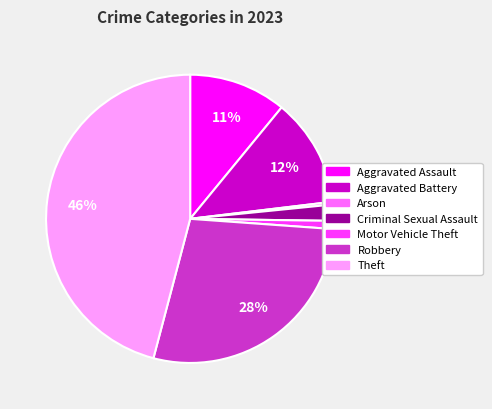

Combined, do Arson and Robbery account for over 50%?

No